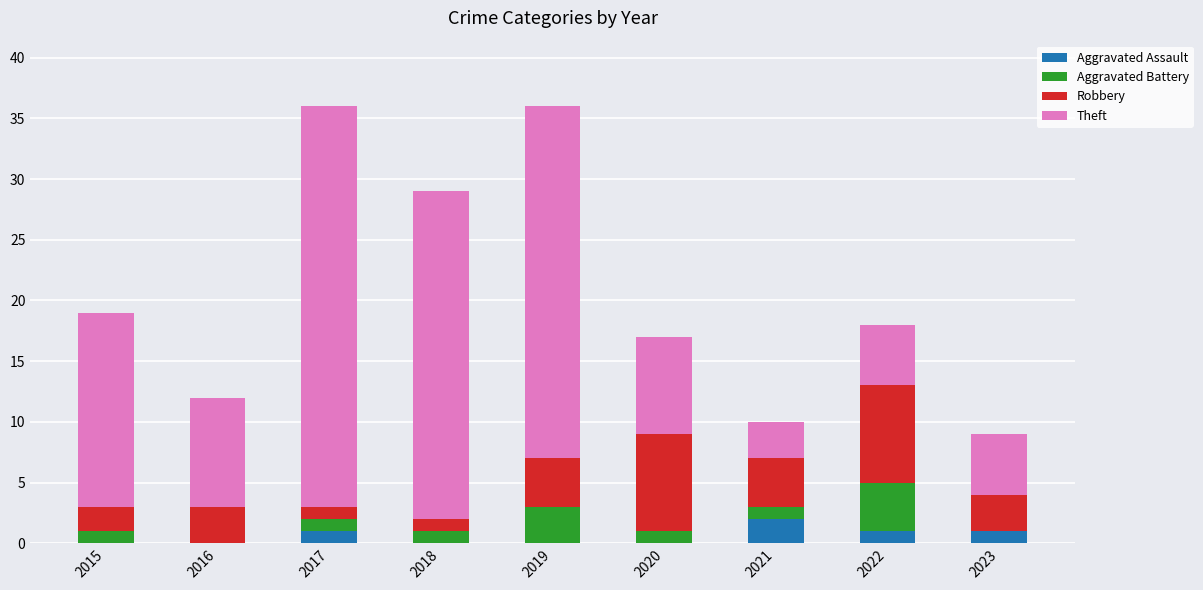

The value of Aggravated Assault at 2020 is 0. True or false?

True